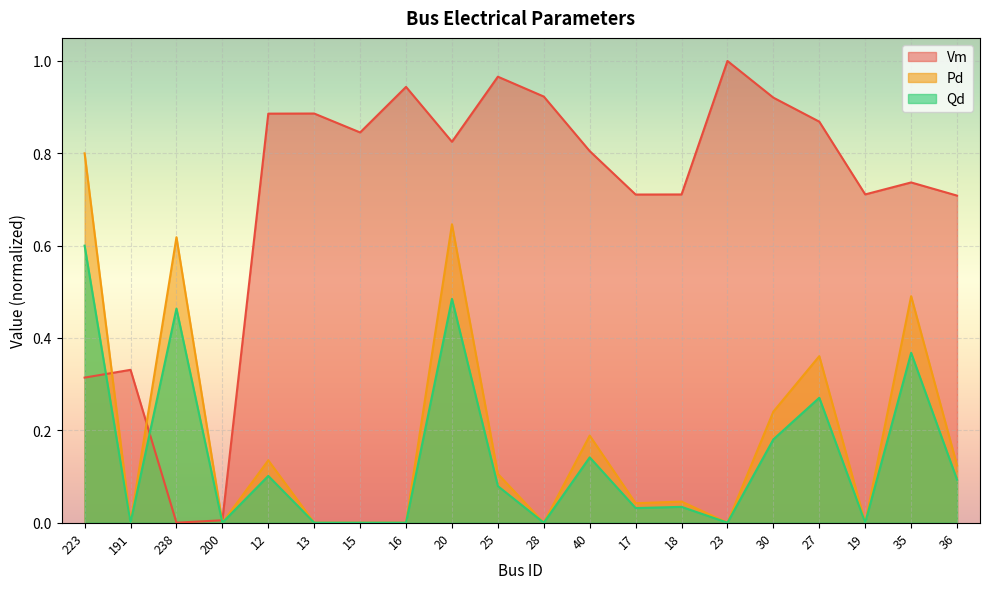

In Pd, how many points are lower than both neighbors (excluding endpoints)?

6